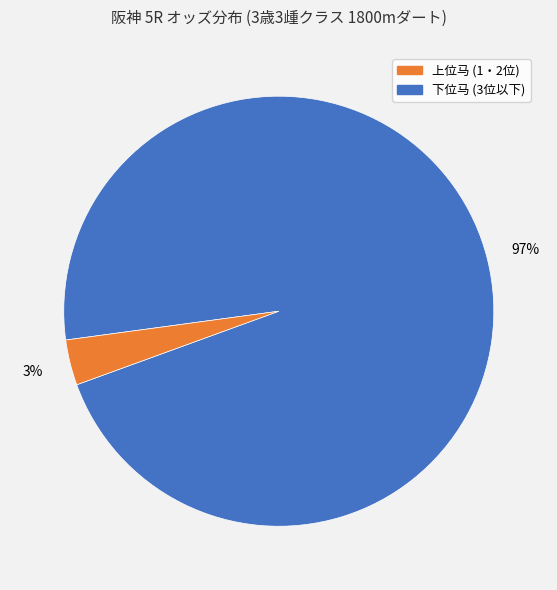

Is there a majority slice in this chart?

Yes